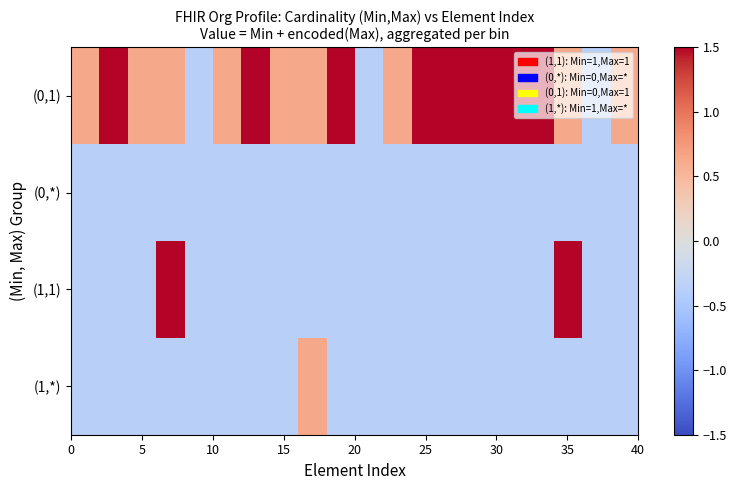

At how many categories does at least one series exceed 1?

10